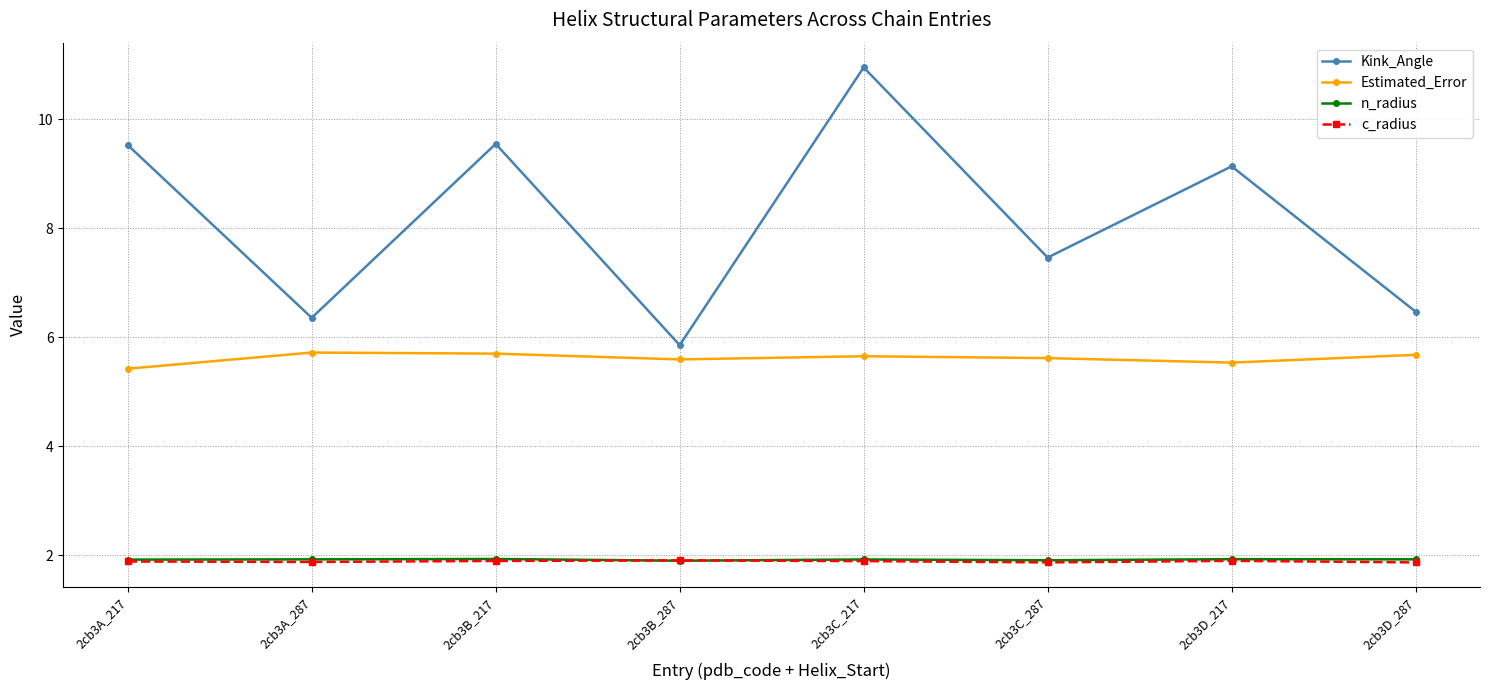

What is the label of the 3rd point from the left?

2cb3B_217